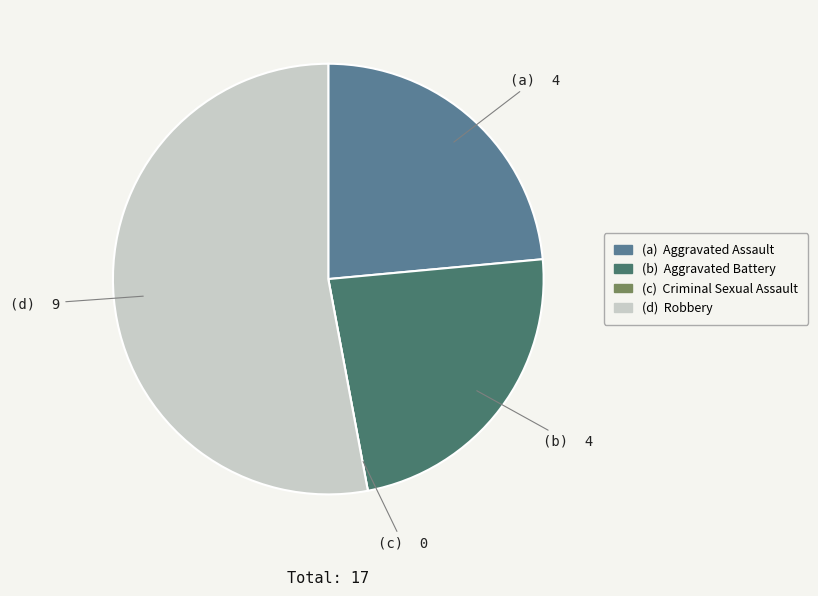

Does any single category account for the majority?

Yes